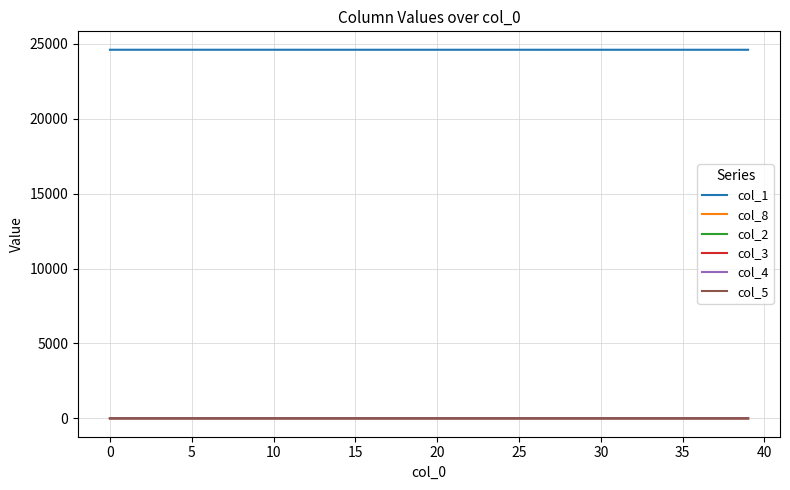

What is the maximum value shown in the chart?

24612.0